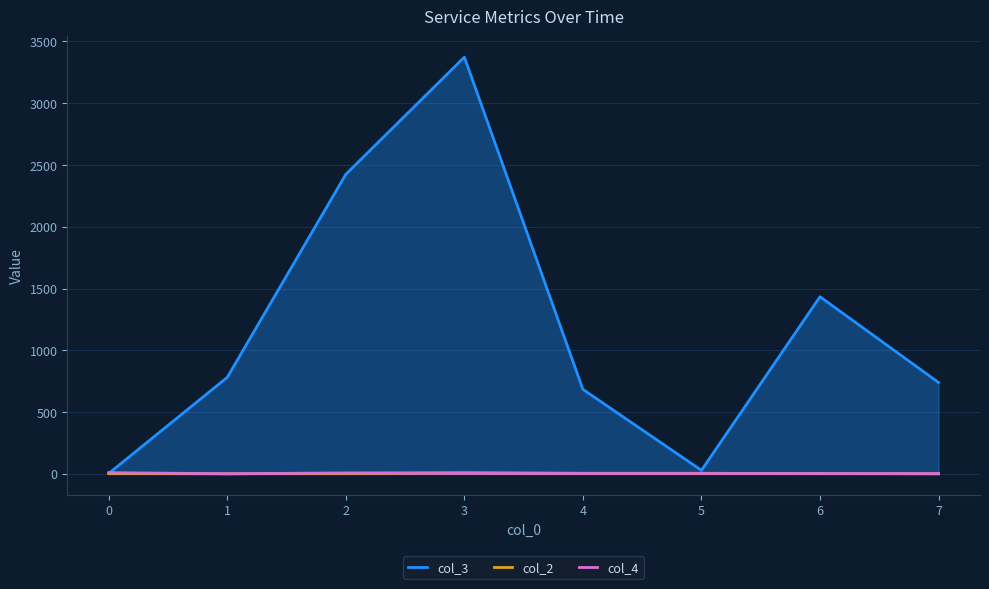

Rank the series by their maximum value, from lowest to highest.

col_2, col_4, col_3